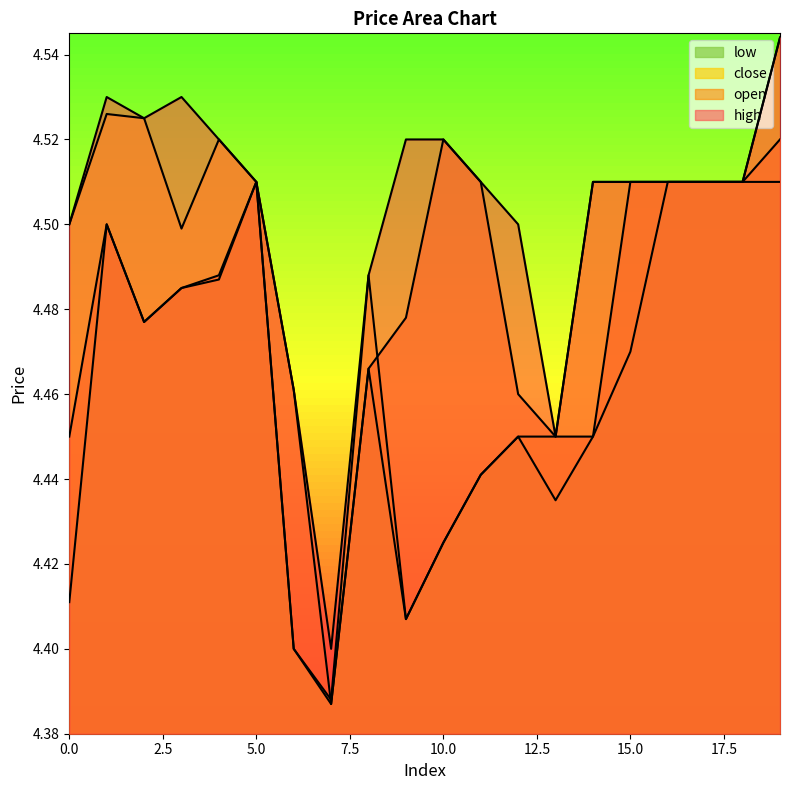

How many series are shown in this chart?

4